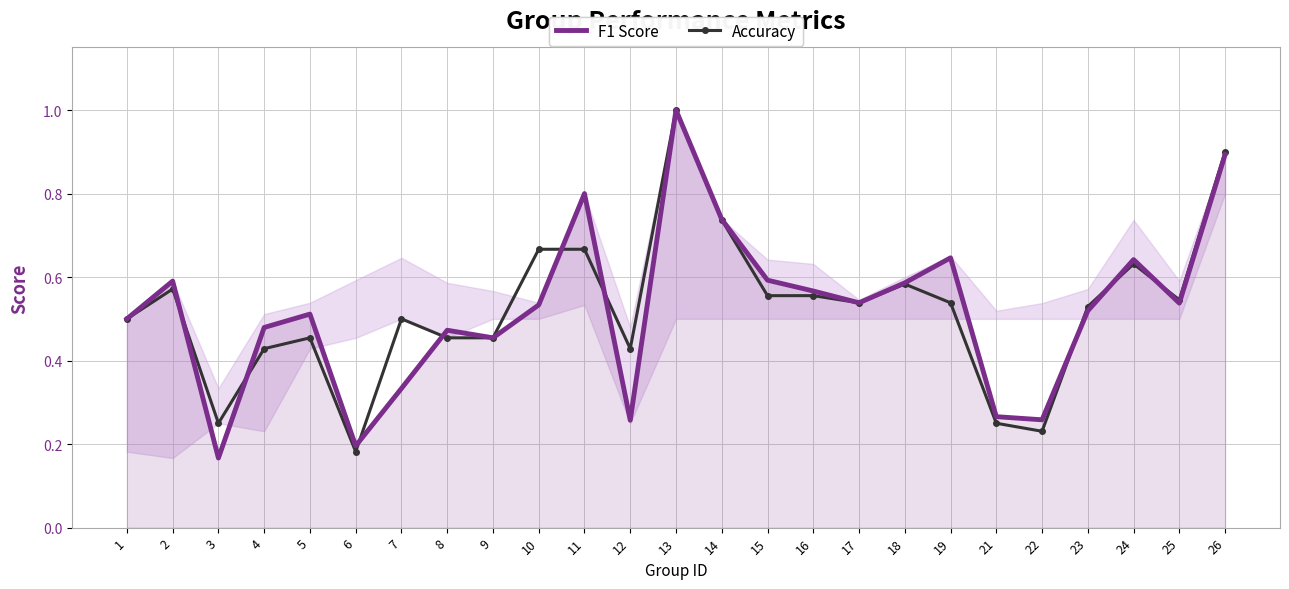

The value of F1 Score at 2 is 0.6. True or false?

True